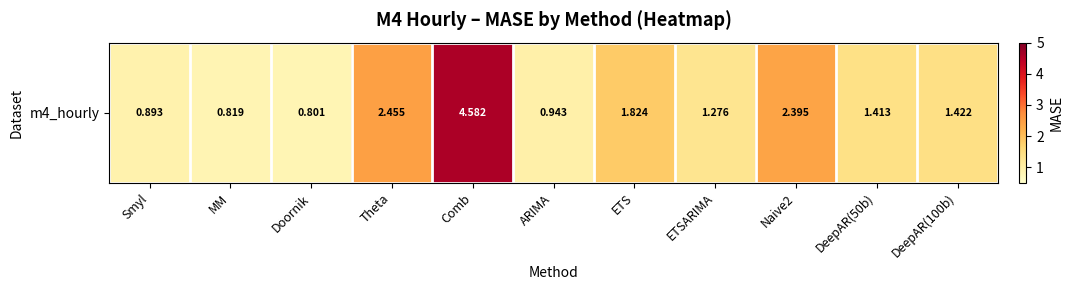

What value does the data have at Comb?

4.6